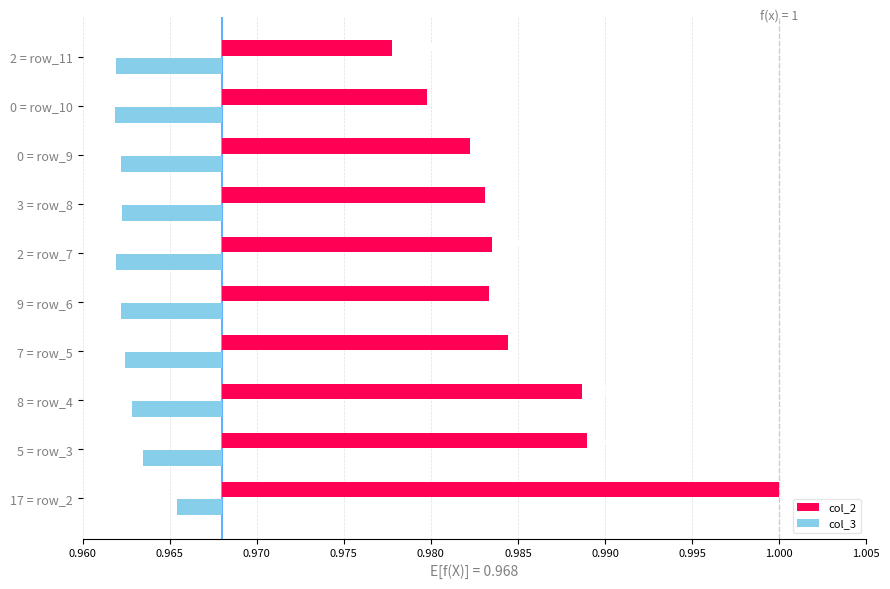

What are all the series names shown in the legend?

col_2, col_3